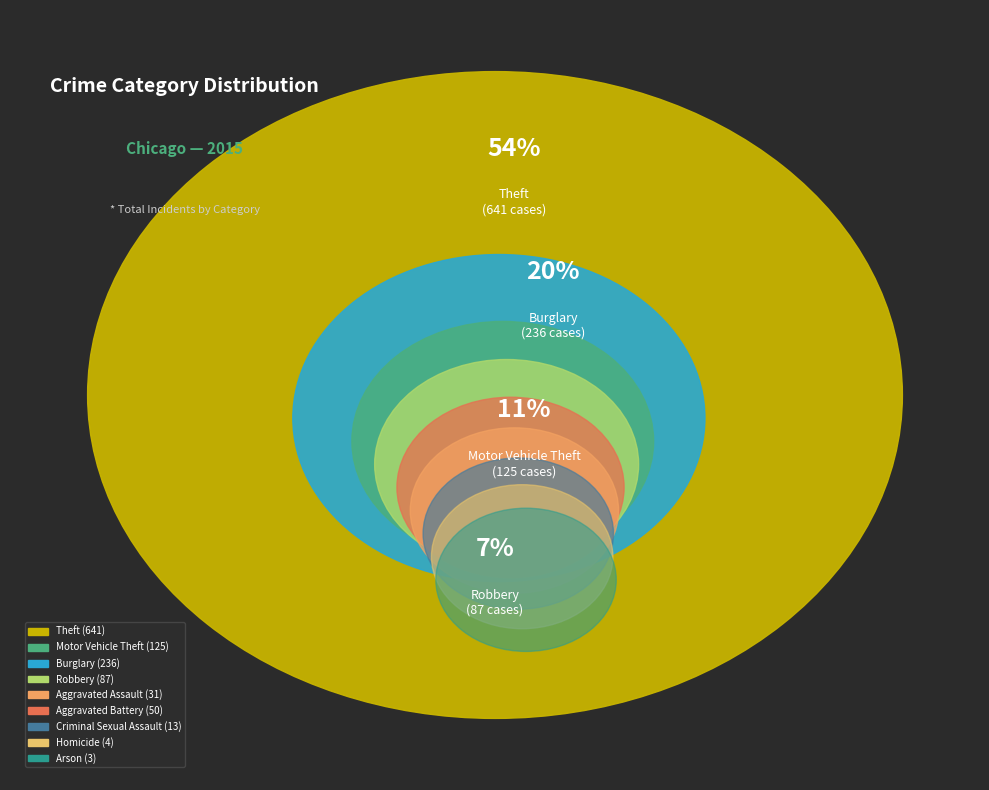

How many segments does this pie chart have?

9